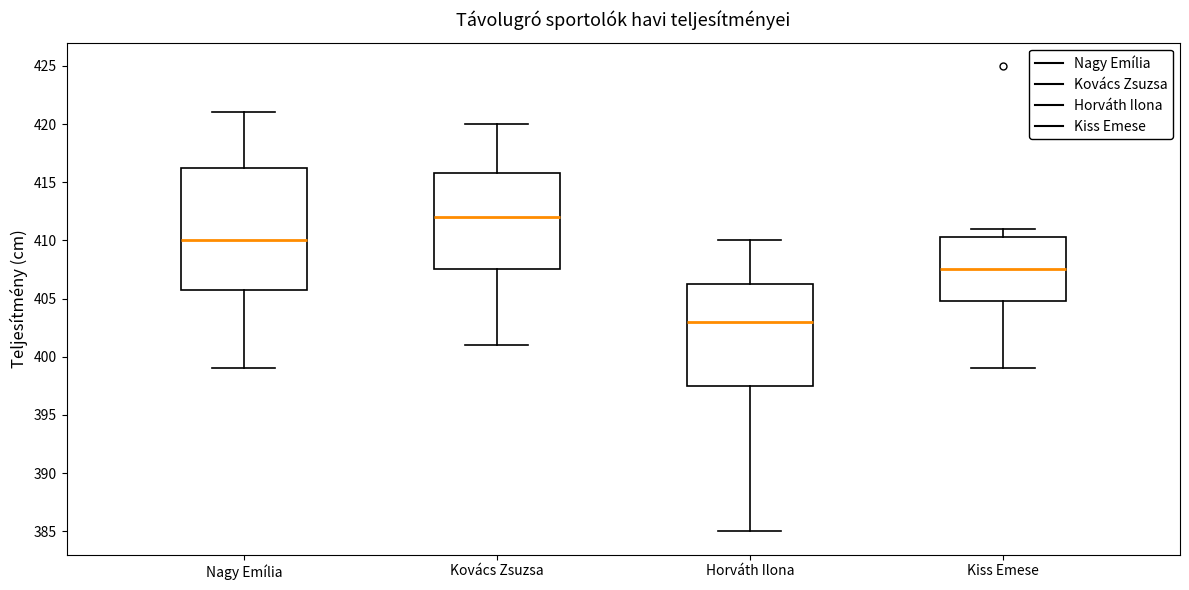

Where is the lower edge of the box for Kiss Emese on the y-axis? The values are not printed on the chart, so give them approximately, as read against the axis.

405.0